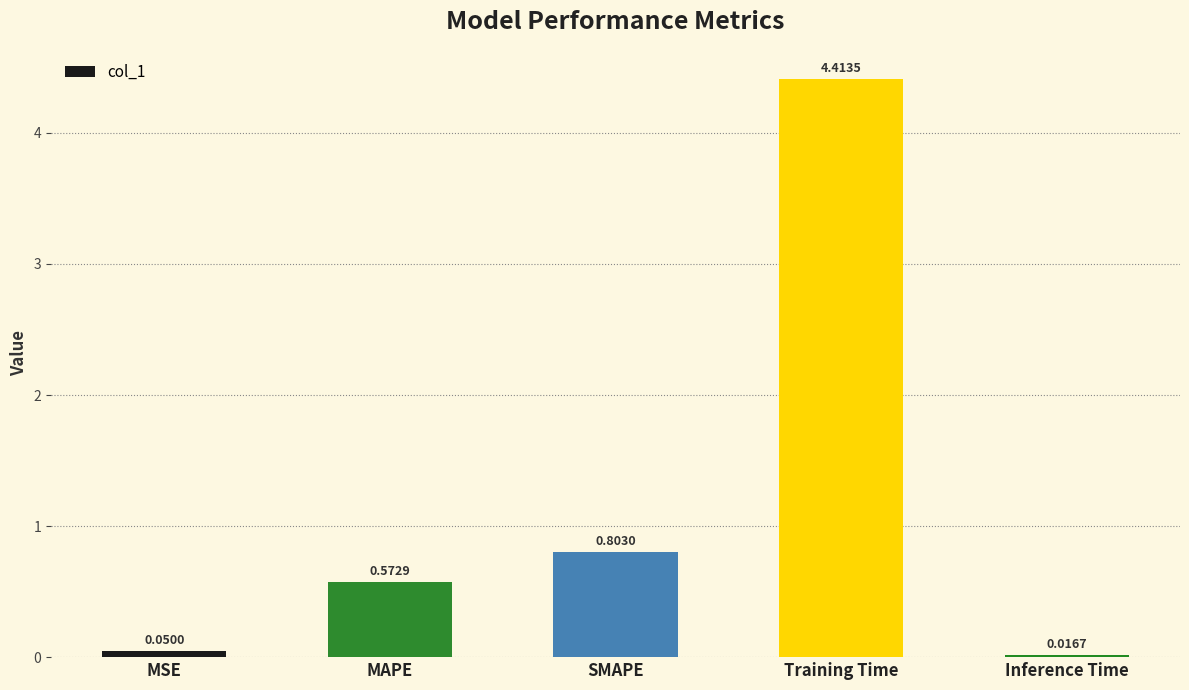

Count the number of categories in the chart.

5